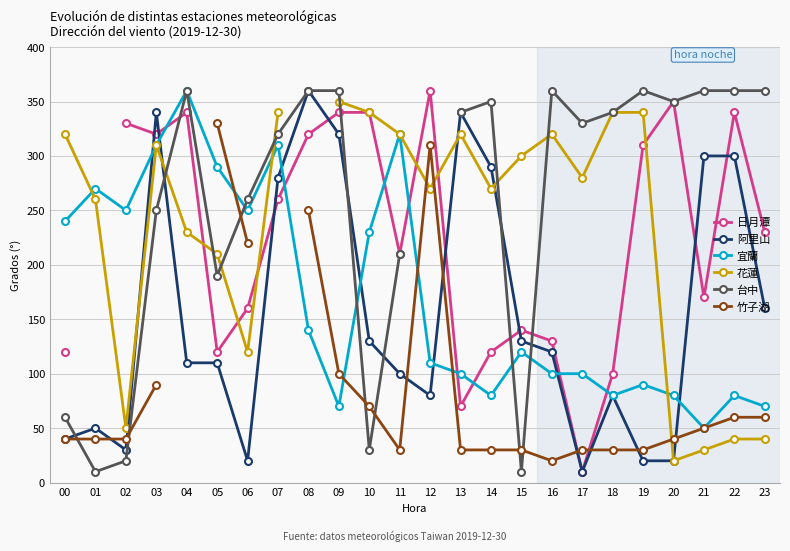

Is the value of 宜蘭 at 18 greater than the value of 阿里山 at 21?

No